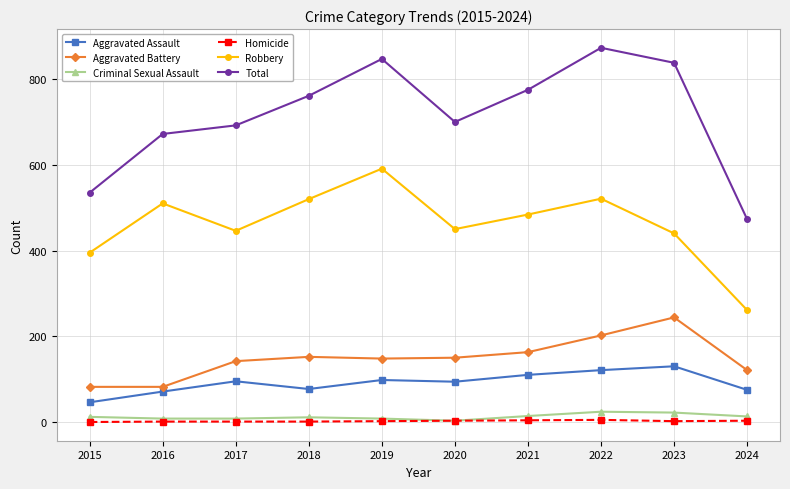

List the series in order of their peak value, lowest first.

Homicide, Criminal Sexual Assault, Aggravated Assault, Aggravated Battery, Robbery, Total